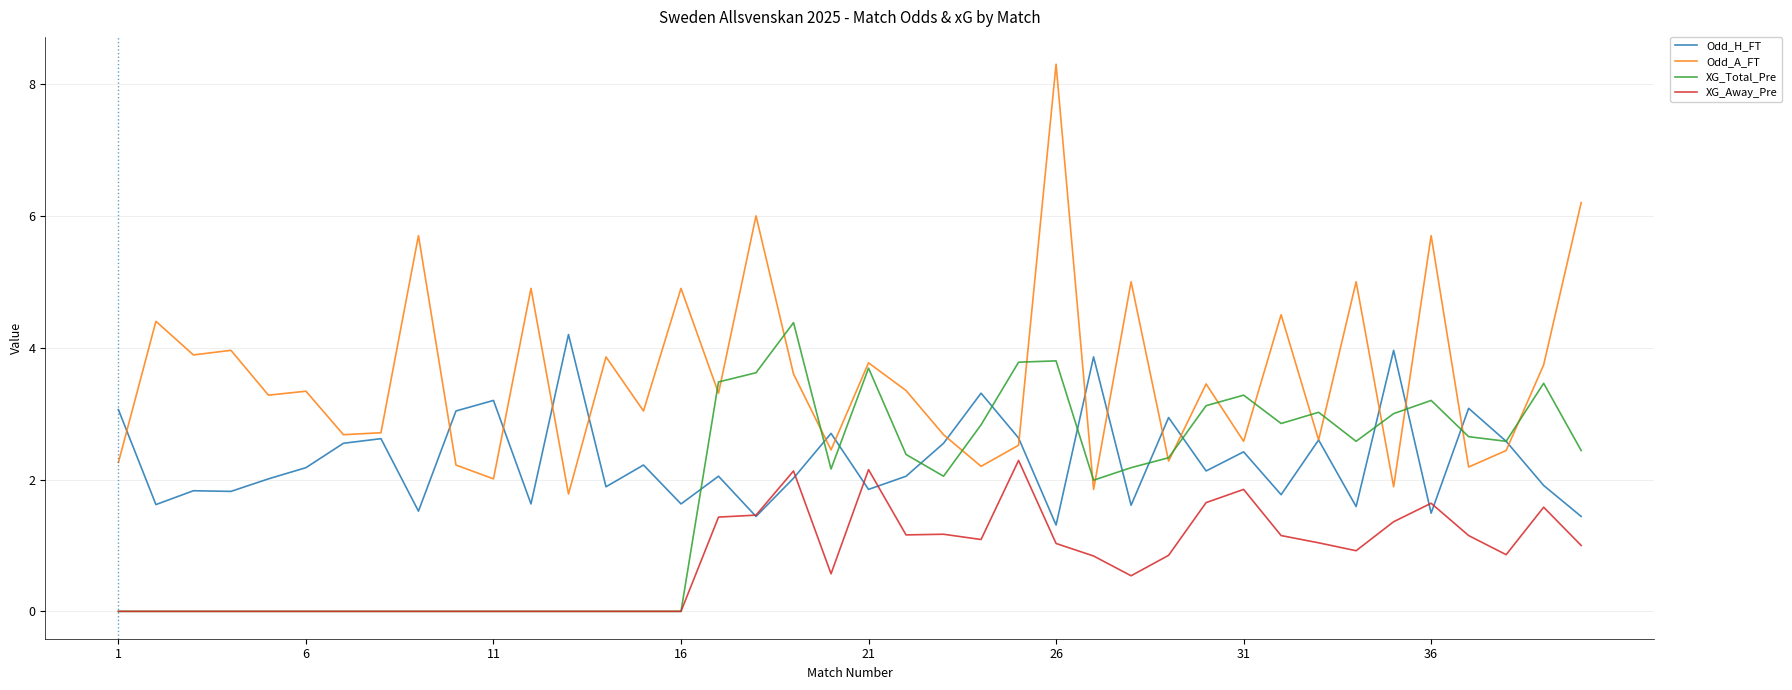

Which series has the largest total across all categories?

Odd_A_FT